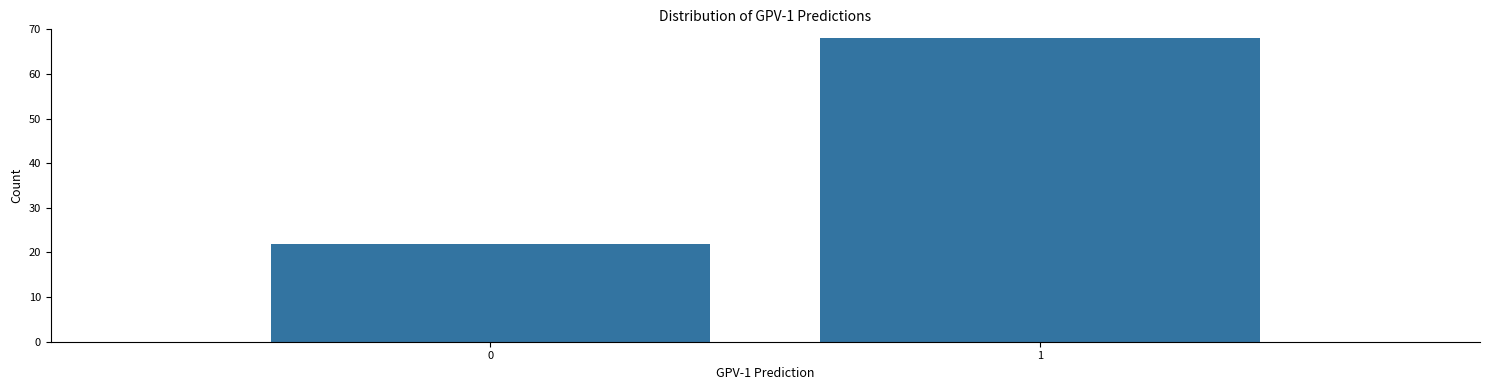

Reading left to right, what are all the values shown in this chart?

0=22	1=68